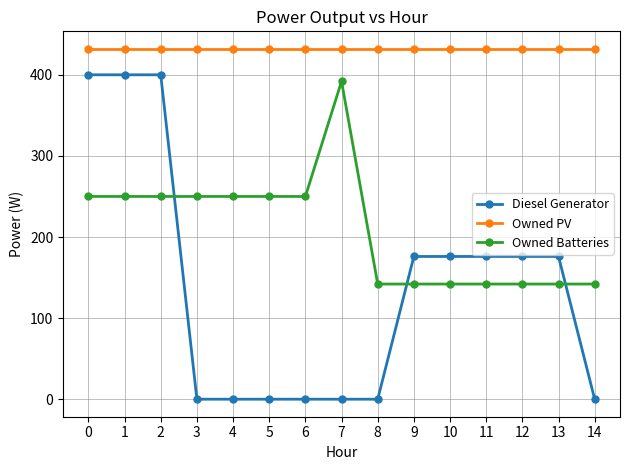

What is the sum of all Diesel Generator values?

2080